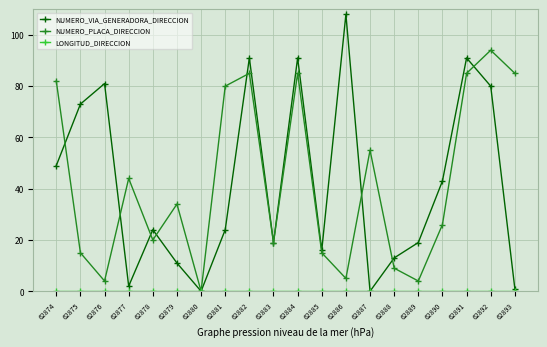

True or false: NUMERO_VIA_GENERADORA_DIRECCION has more than 1 interior local peaks.

True